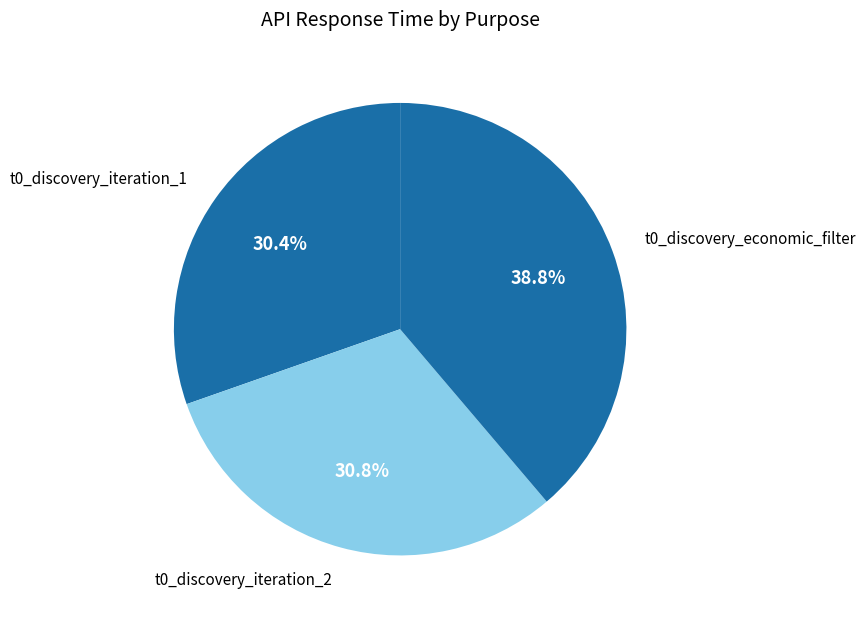

Approximately how many times larger is the value at t0_discovery_economic_filter compared to t0_discovery_iteration_2?

1.3